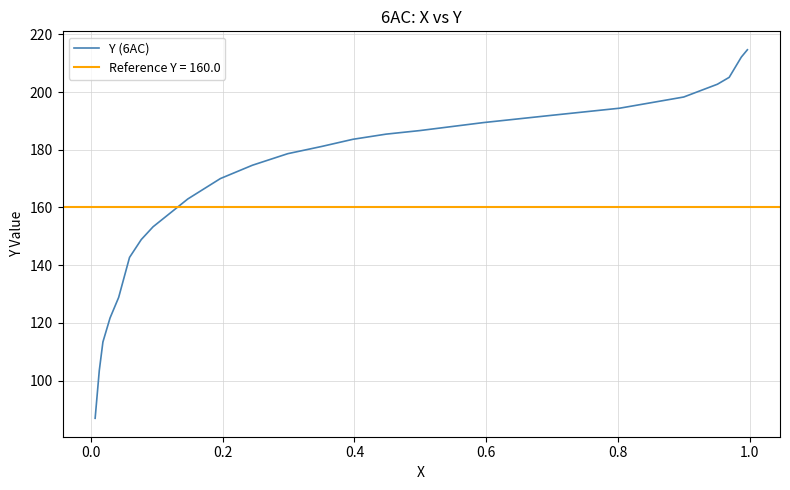

What is the minimum value for Y (6AC)?

86.9